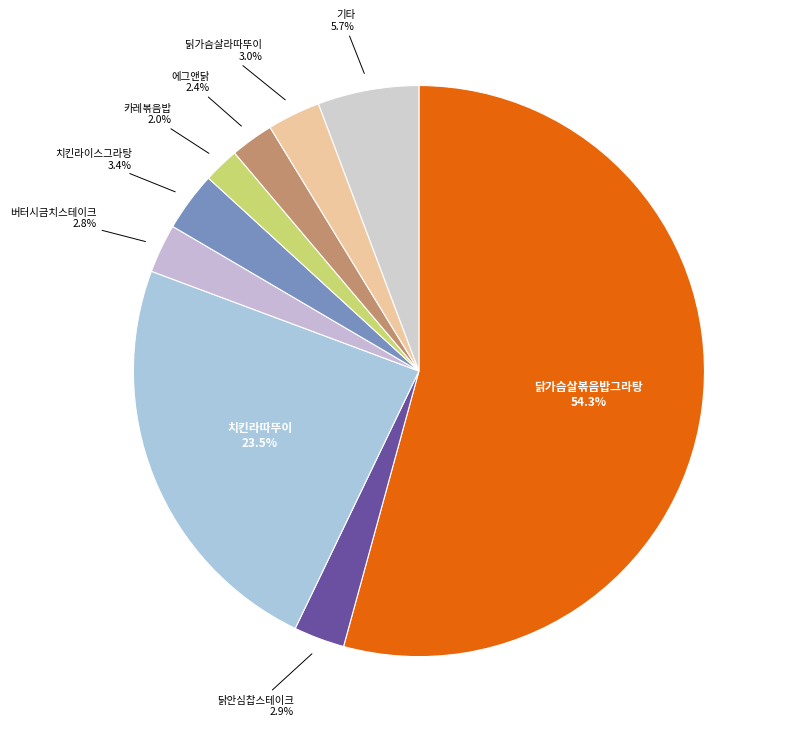

How many slices are in this pie chart?

9